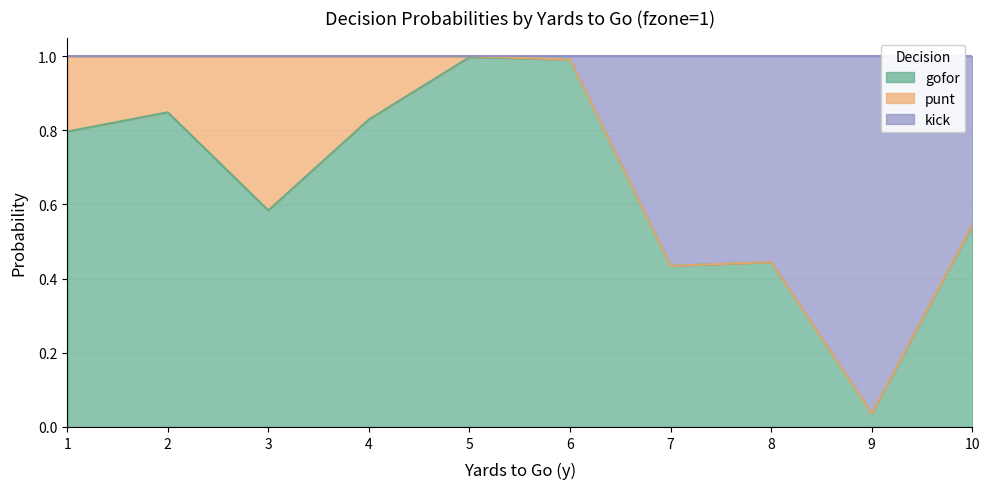

What is the sum of the gofor values at 9 and 7?

0.5